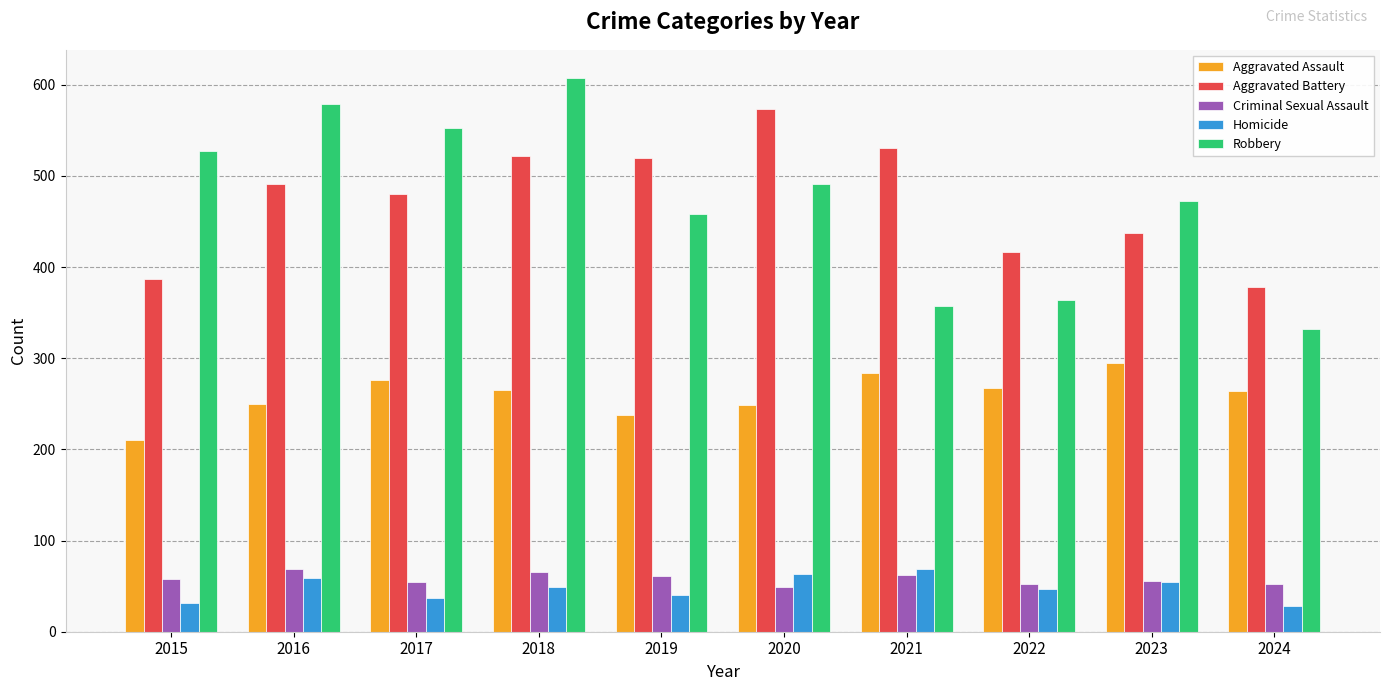

What is the maximum value for Aggravated Assault?

295